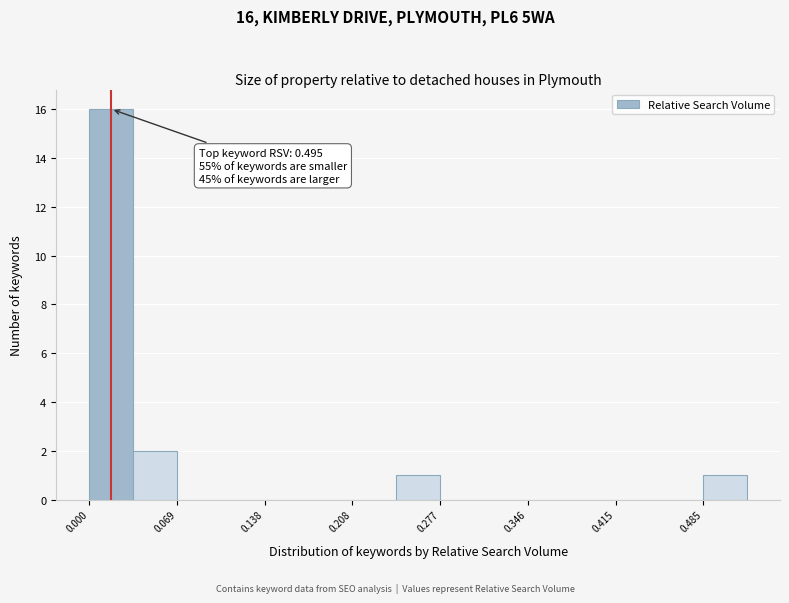

Around what value on the x-axis is the tallest bar? Give the approximate position of its centre, as read against the axis.

0.02